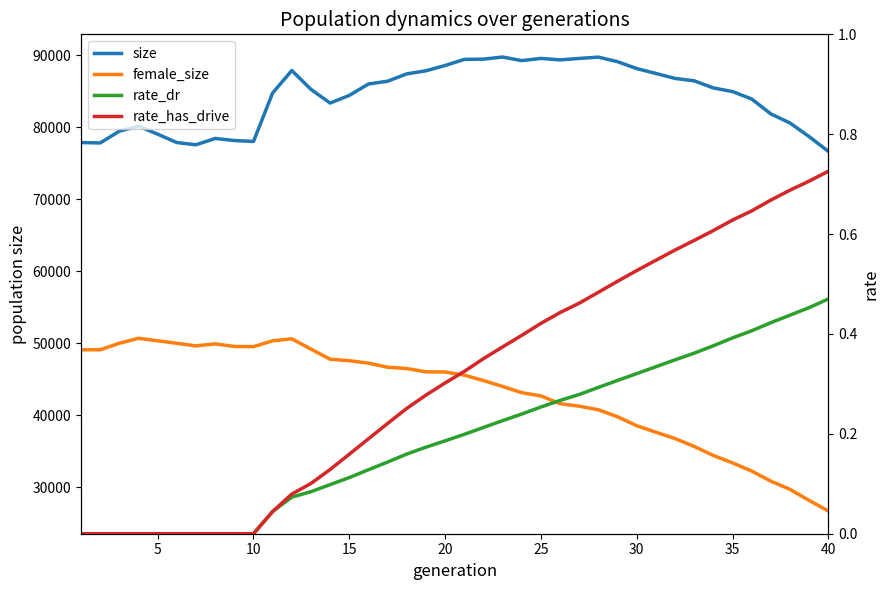

How many distinct data groups are displayed?

4